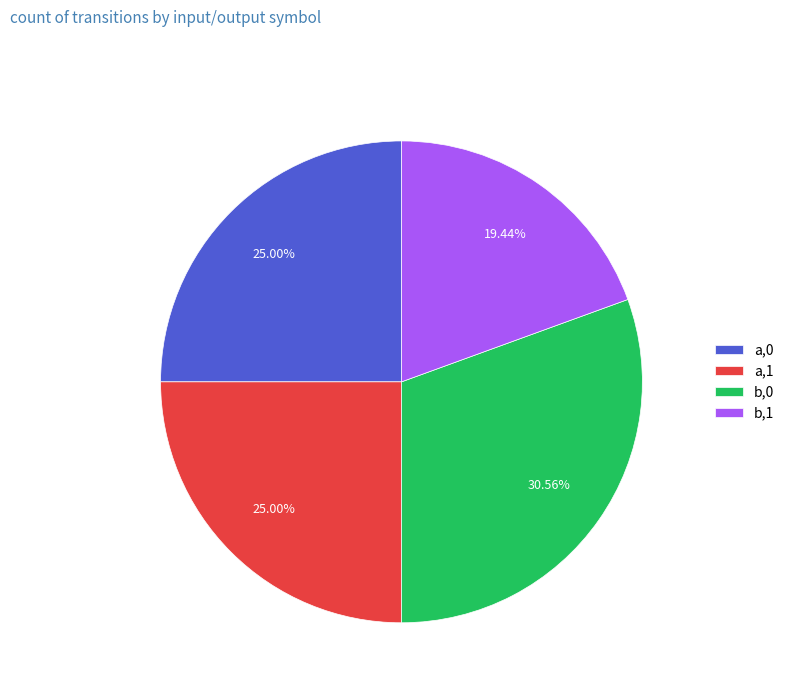

Which slice is the smallest?

b,1